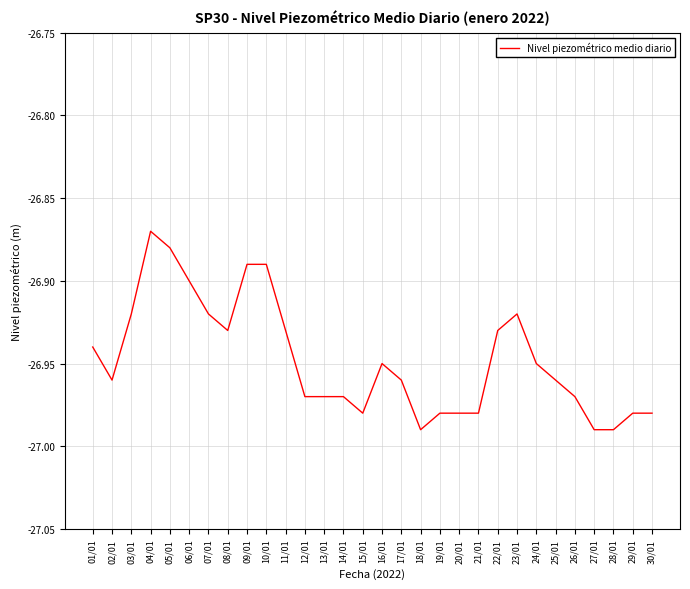

The value at 24/01 is -14.4. True or false?

False